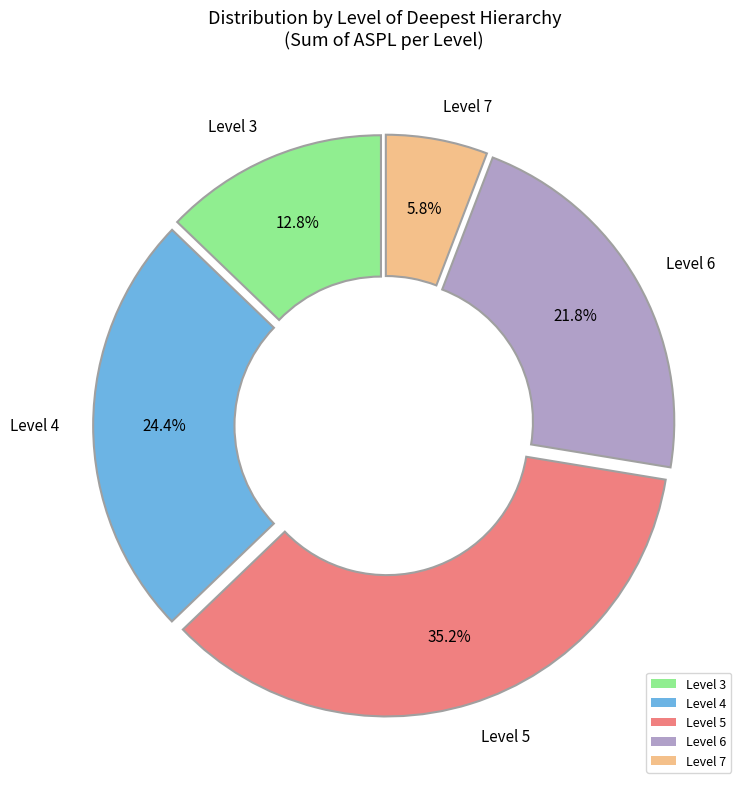

Which slice is the smallest?

Level 7